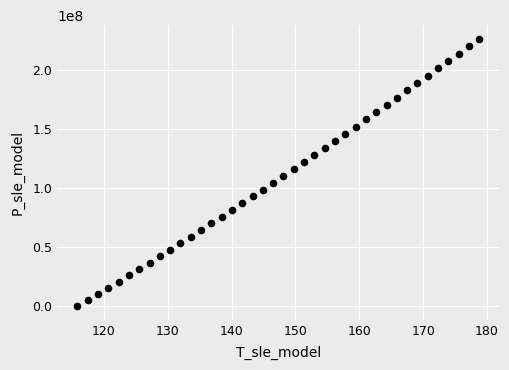

What is the range of Y values (max minus min)?

226086398.0